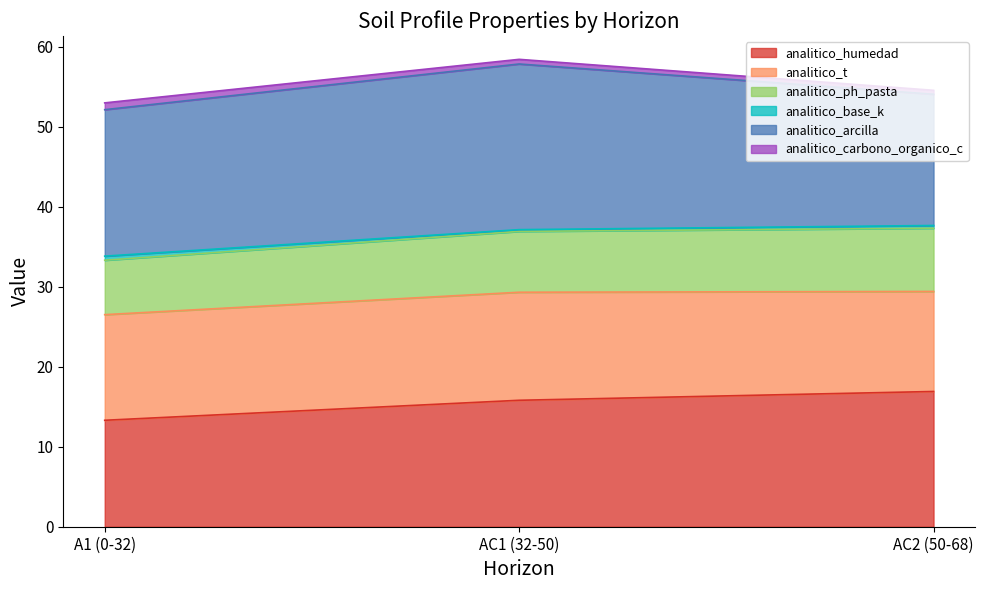

At which label does analitico_ph_pasta reach its peak?

AC2 (50-68)